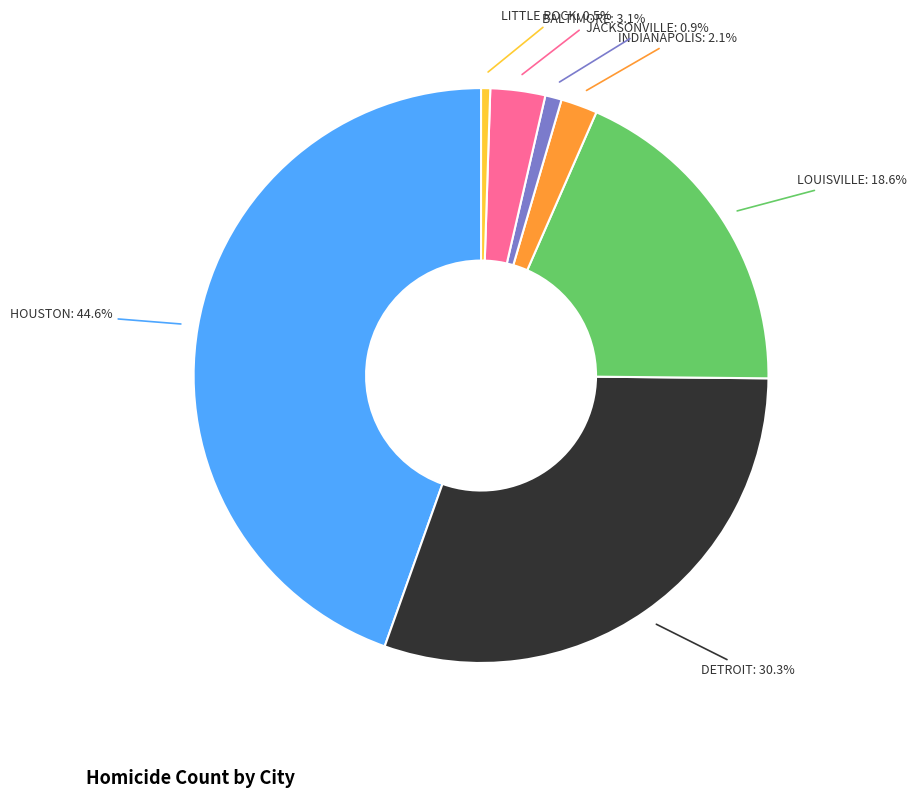

How many segments does this pie chart have?

7